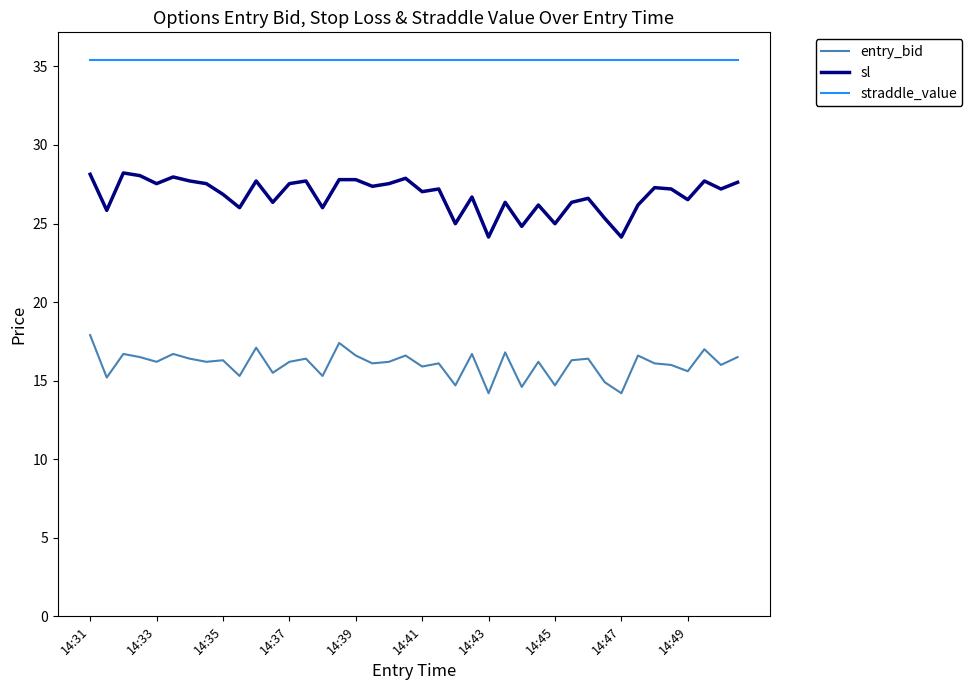

Which series has the largest total across all categories?

straddle_value